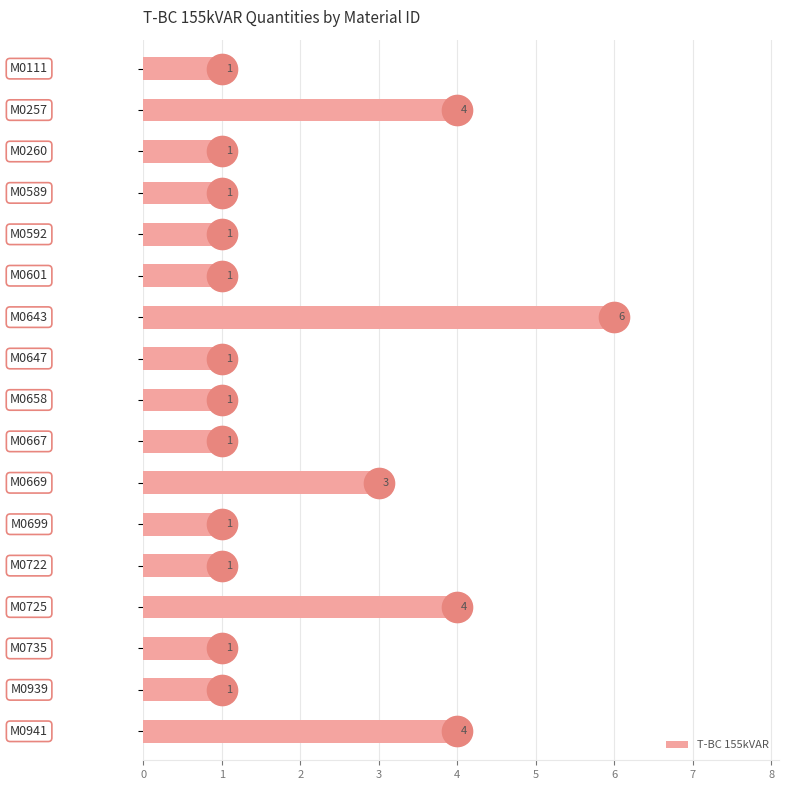

What is the difference between the maximum and second lowest values?

5